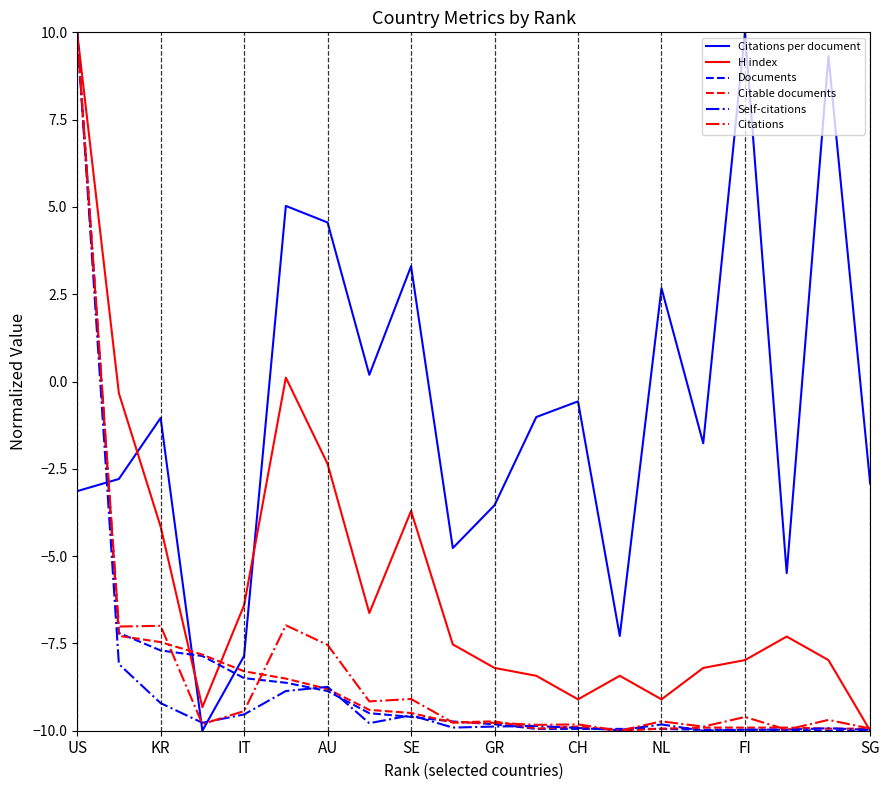

What is the smallest value displayed?

-10.0